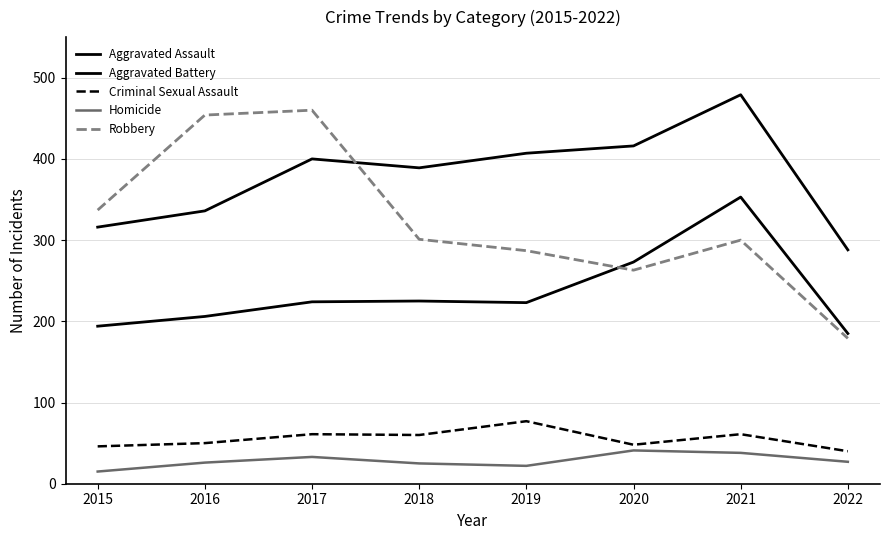

What is the value of the Robbery point at the 5th from the left?

287